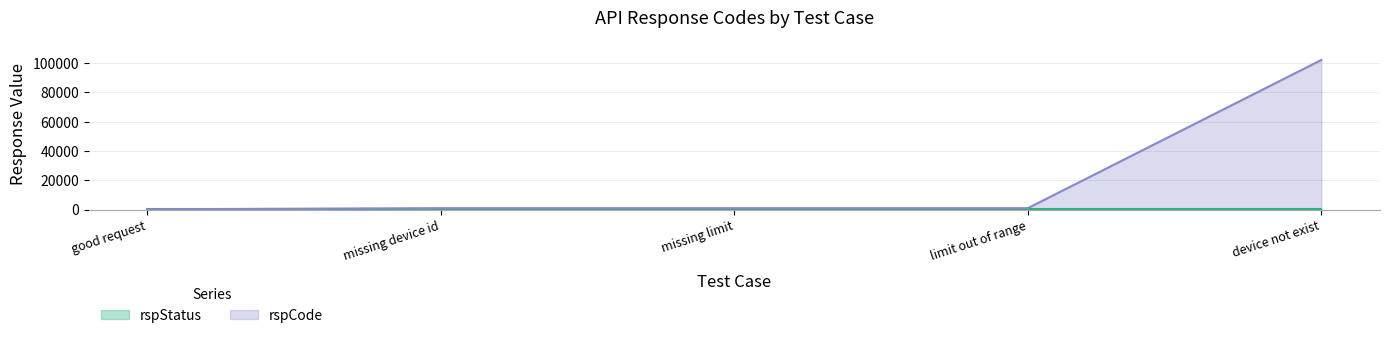

How many distinct data groups are displayed?

2